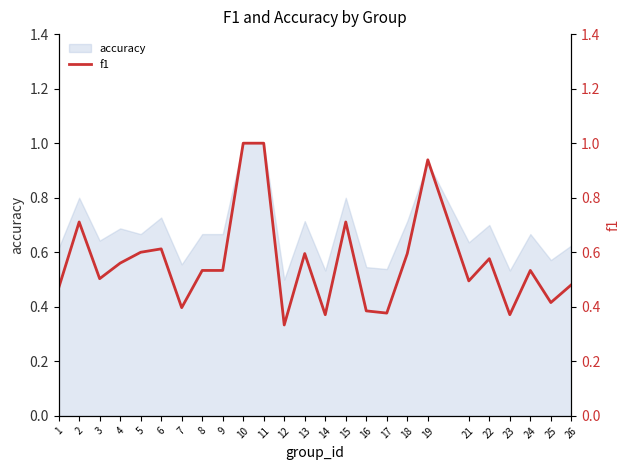

The value at 26 is 0.5. True or false?

True